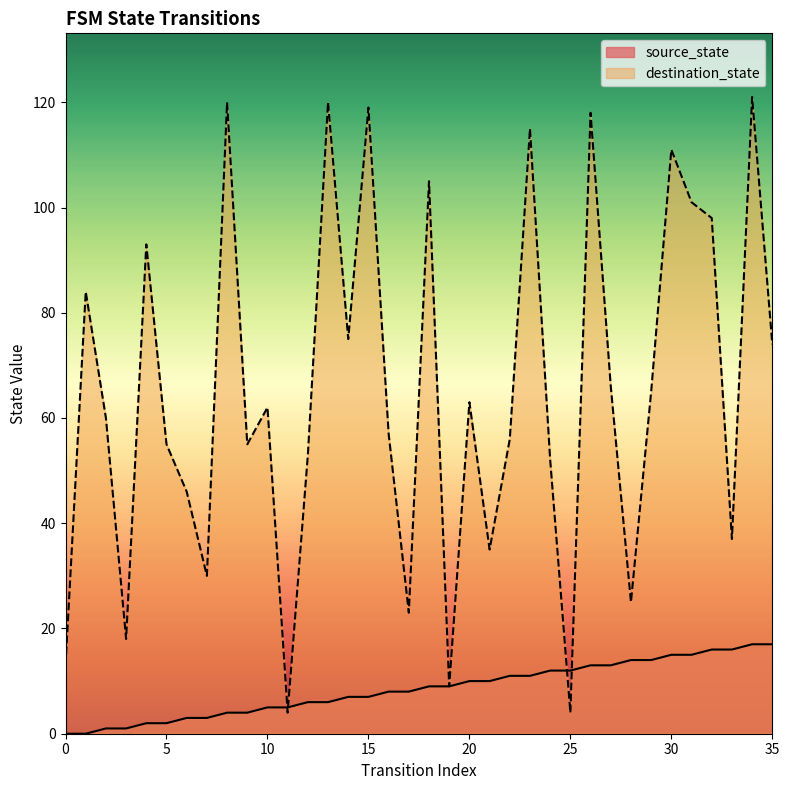

Reading left to right, list all the values displayed in this chart.

source_state: 0	0	1	1	2	2	3	3	4	4	5	5	6	6	7	7	8	8	9	9	10	10	11	11	12	12	13	13	14	14	15	15	16	16	17	17
destination_state: 13	84	60	18	93	55	46	30	120	55	62	4	53	120	75	119	57	23	105	9	63	35	56	115	52	4	118	66	25	65	111	101	98	37	121	74